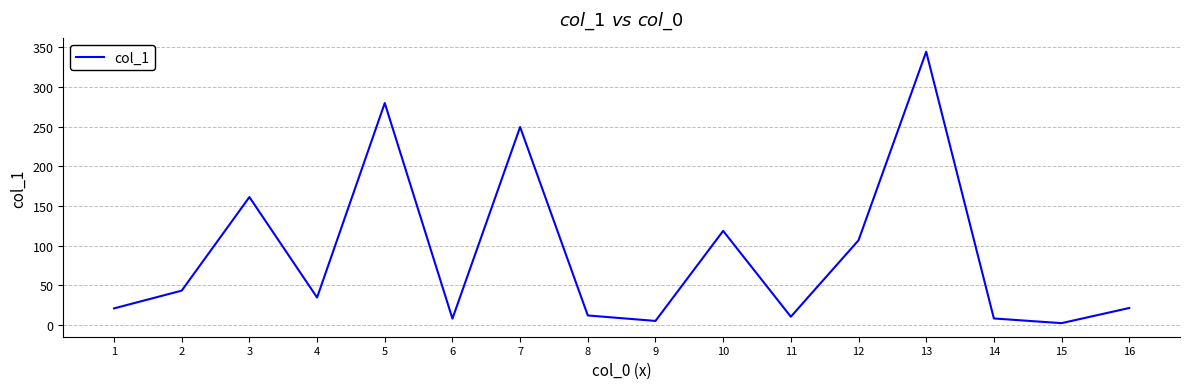

What is the average value?

89.0